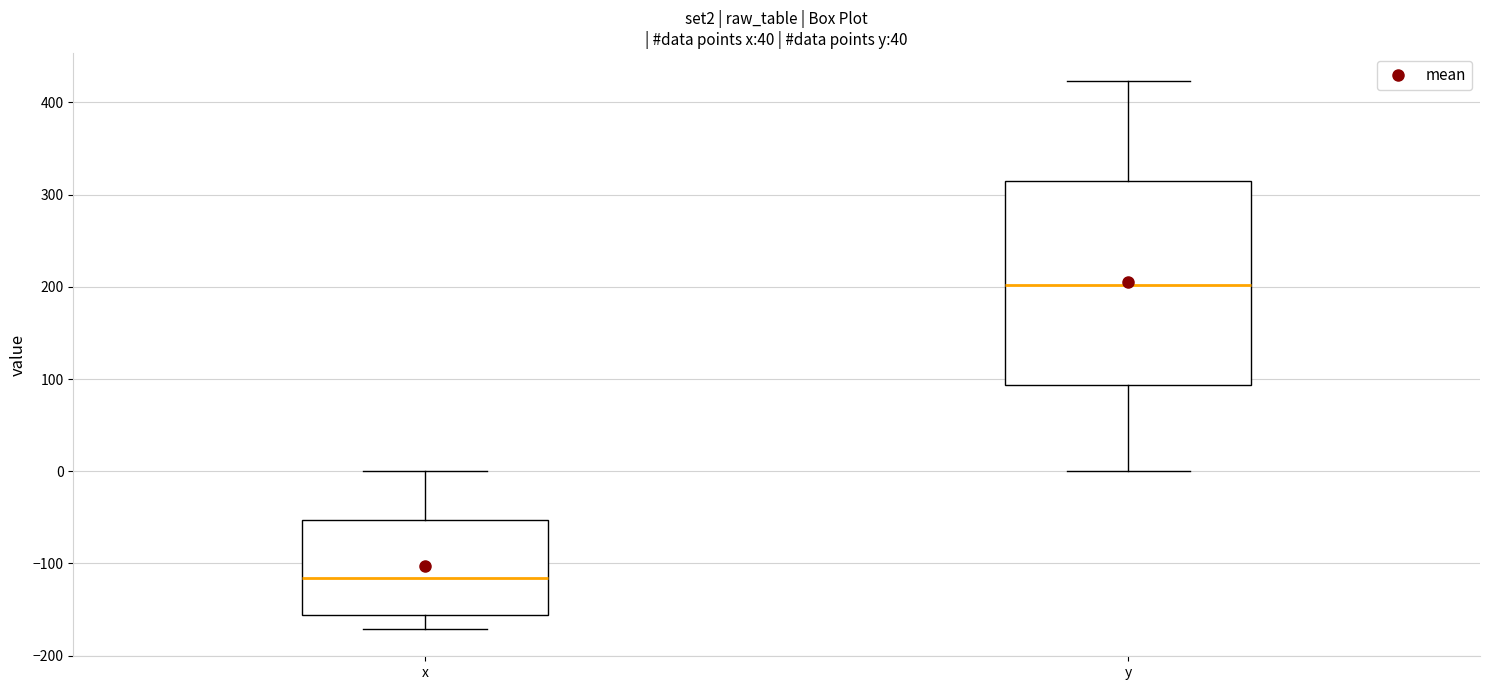

Which box's median line is the lowest?

x